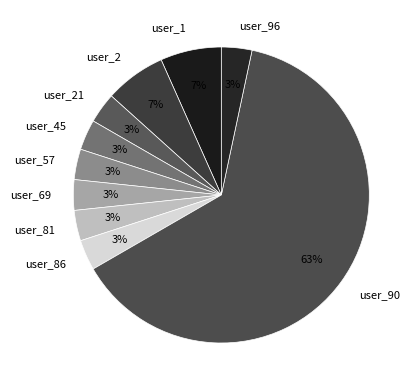

Does user_45 account for over 50% of the chart?

No